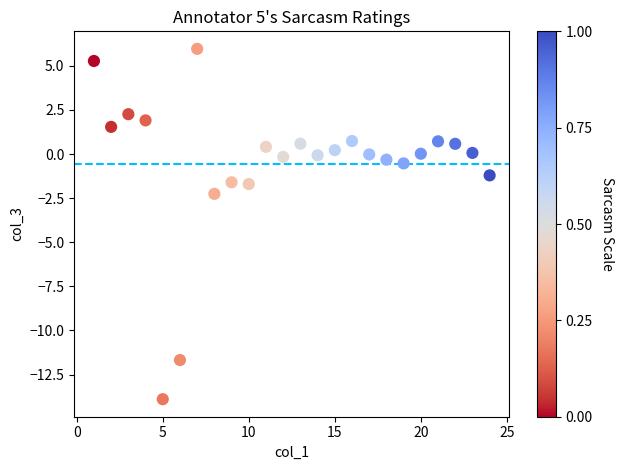

What is the range of Y values (max minus min)?

19.9